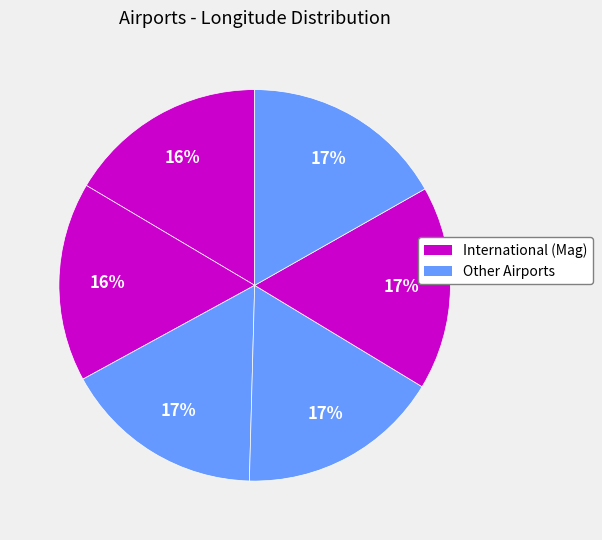

How many slices are in this pie chart?

6